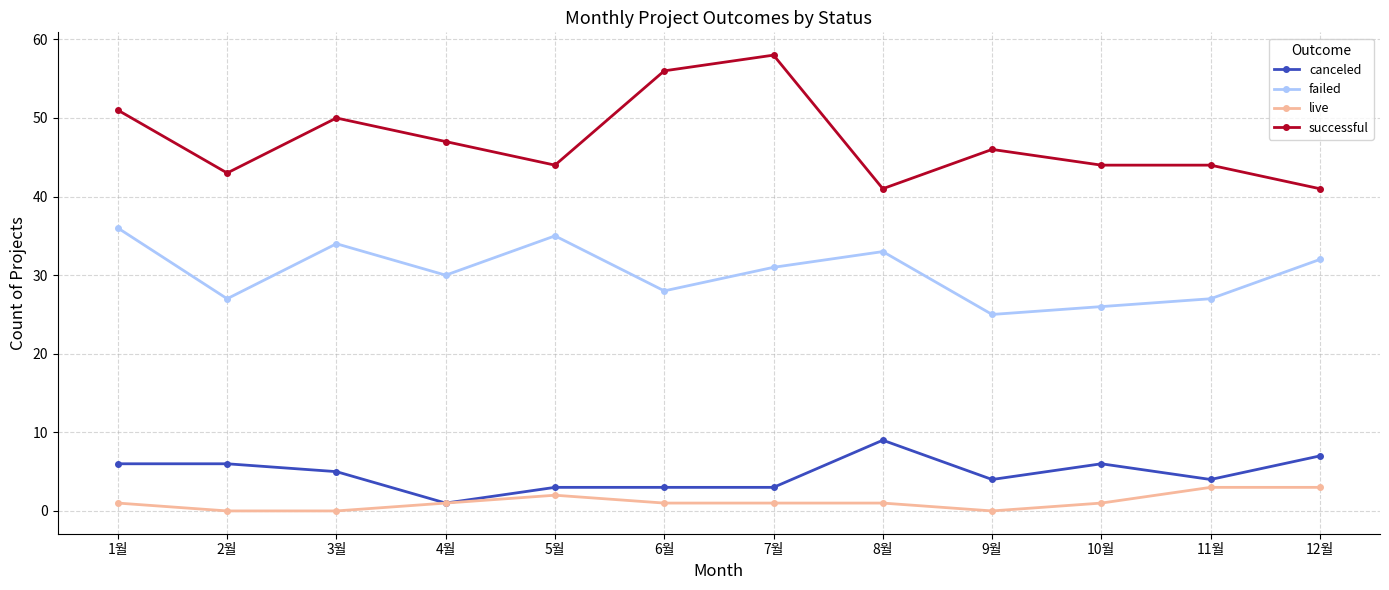

What are all the series names shown in the legend?

canceled, failed, live, successful